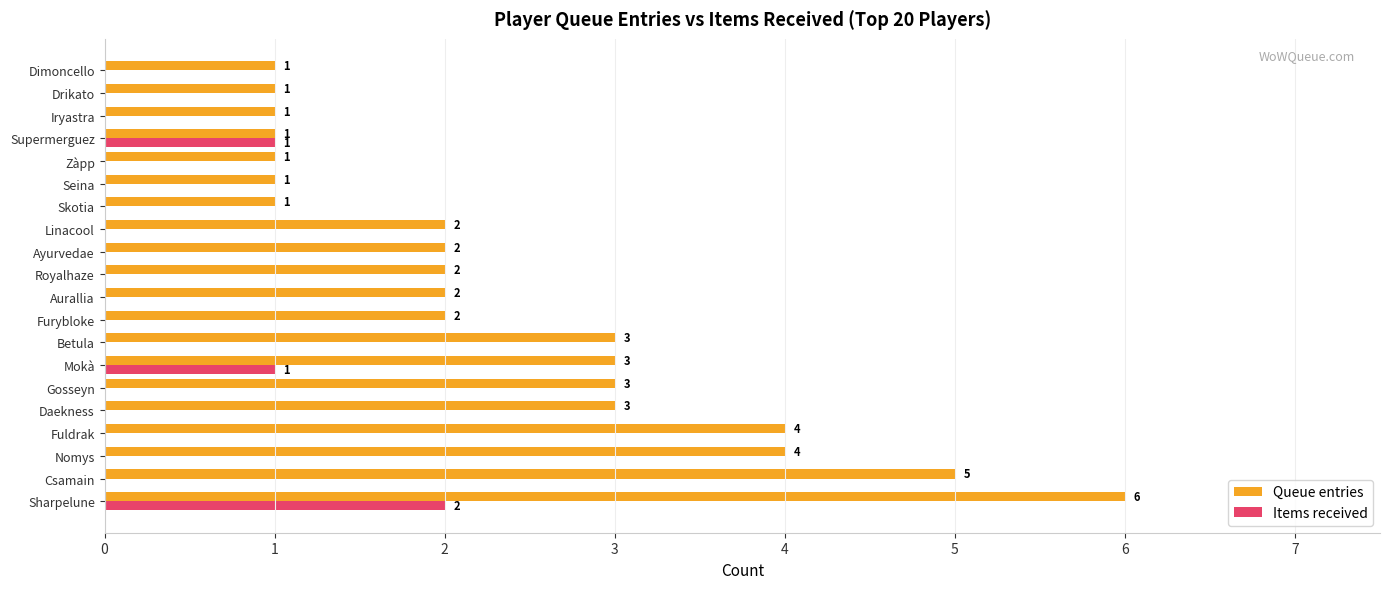

What is the maximum value shown in the chart?

6